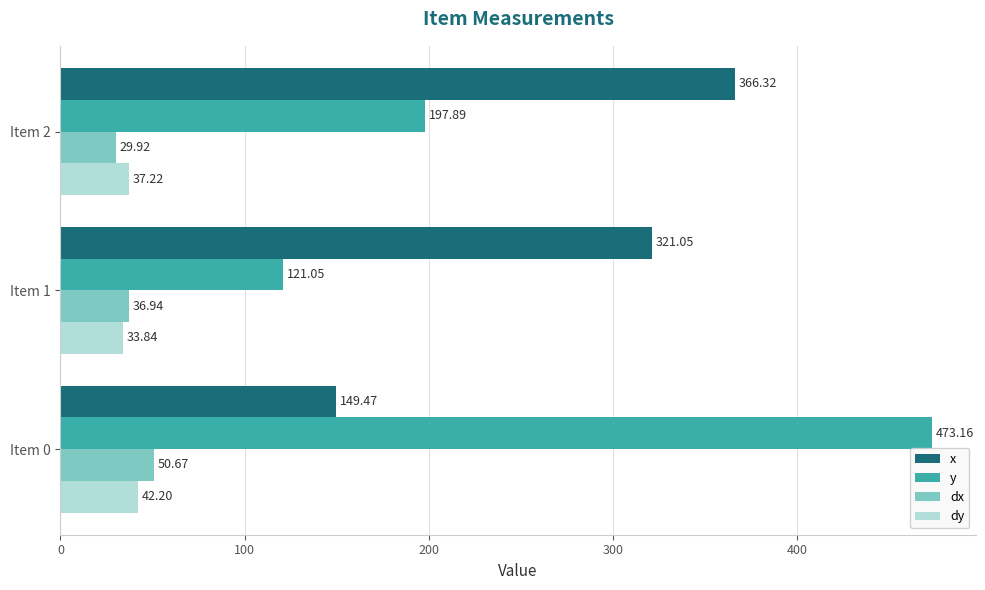

How many data points does each series have?

3